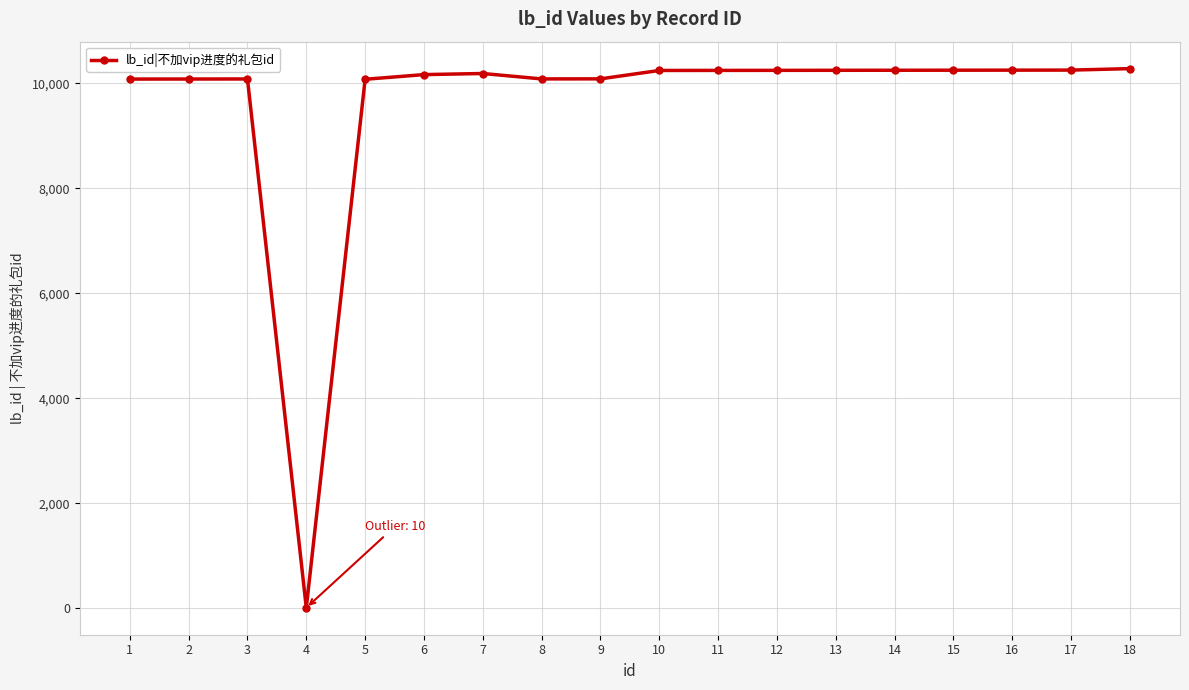

The chart shows a value of 3510 at 2. True or false?

False